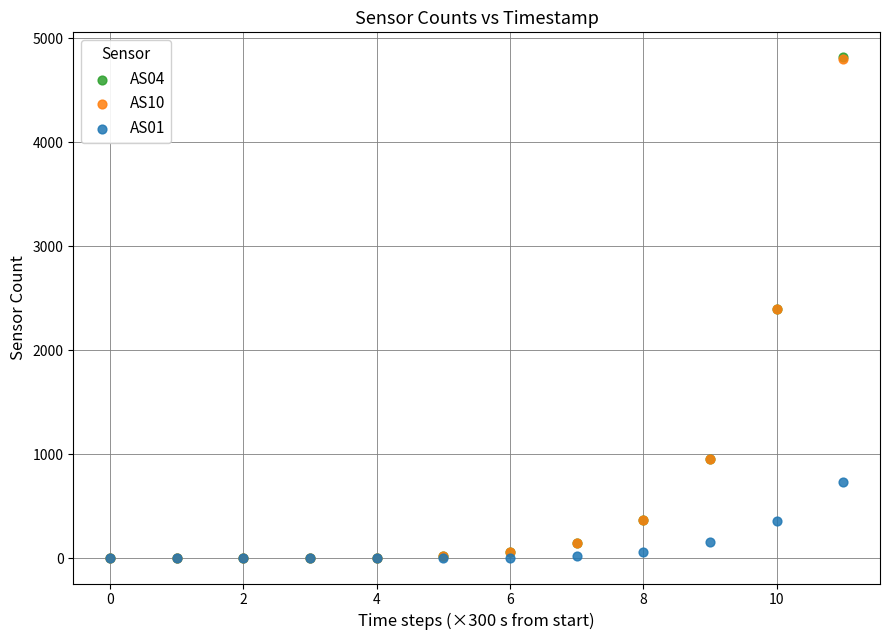

What are all the series names shown in the legend?

AS04, AS10, AS01